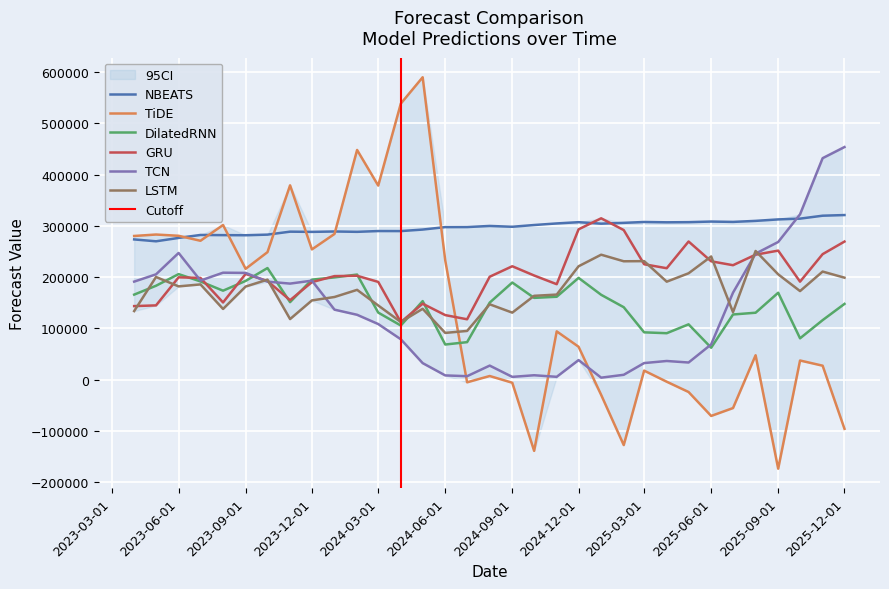

Is it true that GRU equals 244822.2 at 2025-11-01?

True